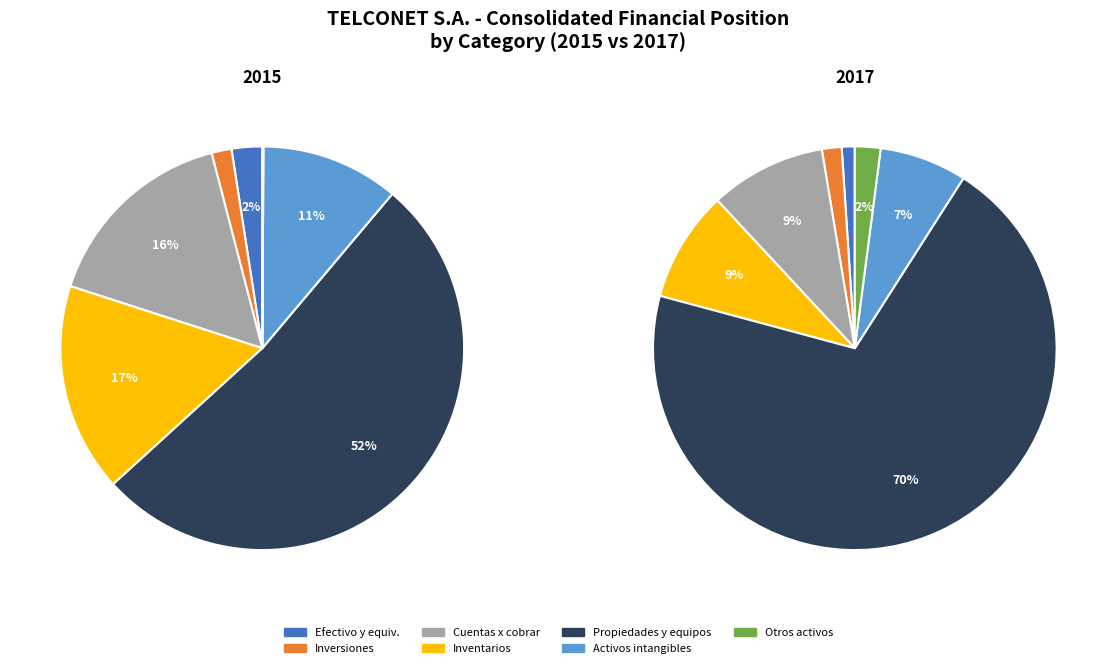

How many segments does this pie chart have?

7